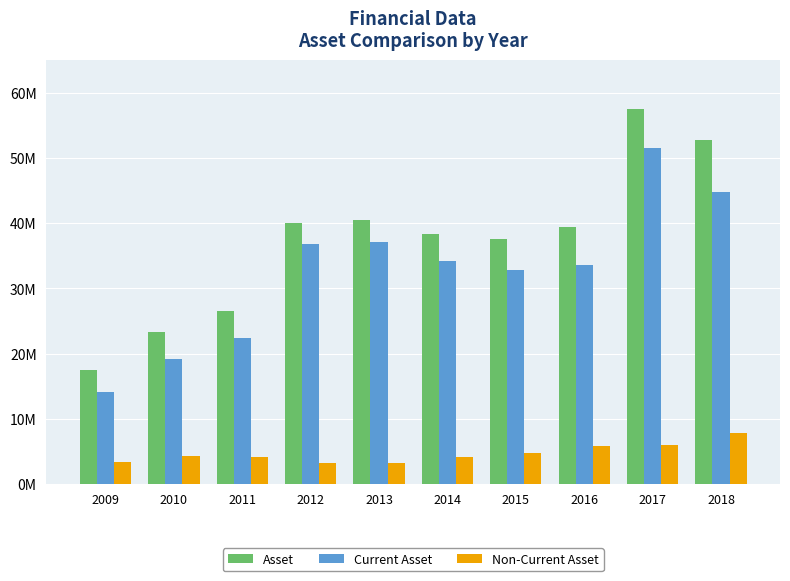

Which series has the largest range (max minus min)?

Asset